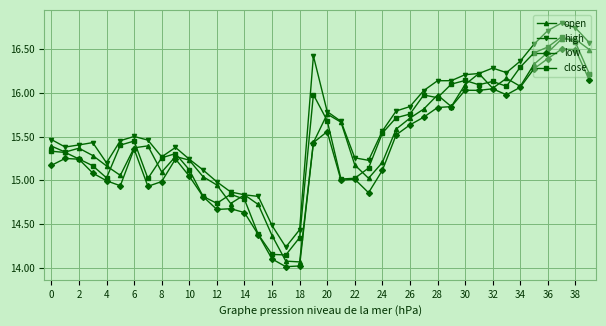

True or false: low has more than 2 points higher than both neighbors.

True